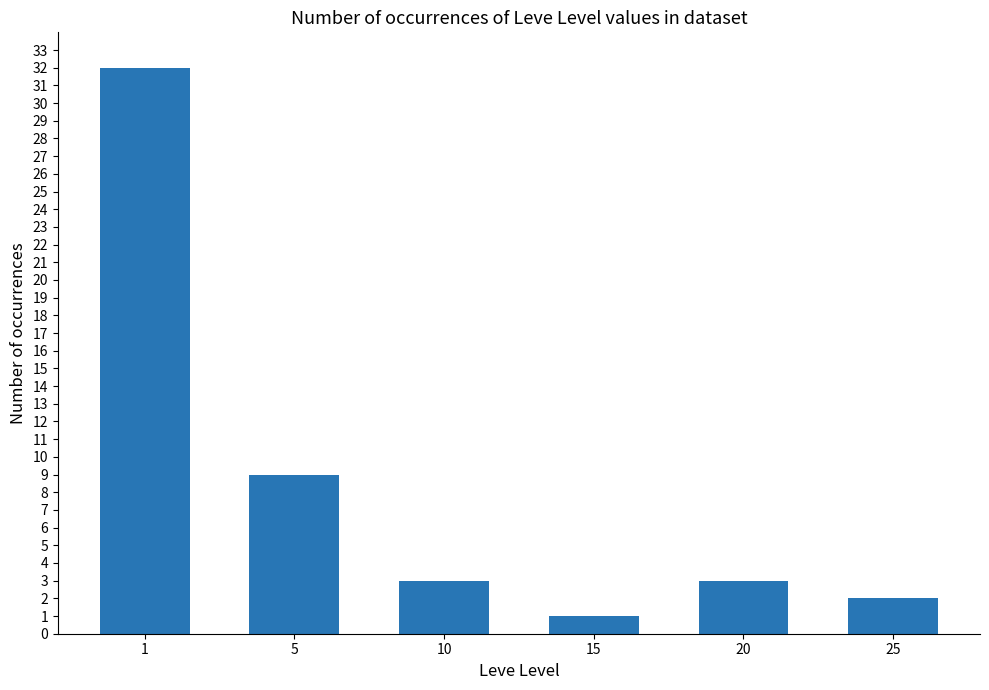

What is the ratio of the value at 10 to the value at 1?

0.1